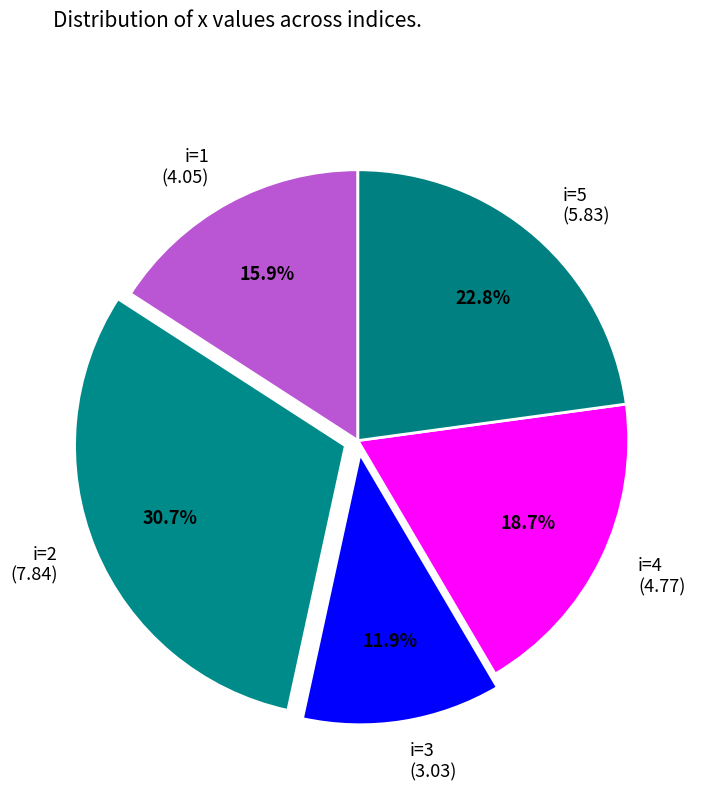

Which has a higher value, i=3 (3.03) or i=4 (4.77)?

i=4 (4.77)